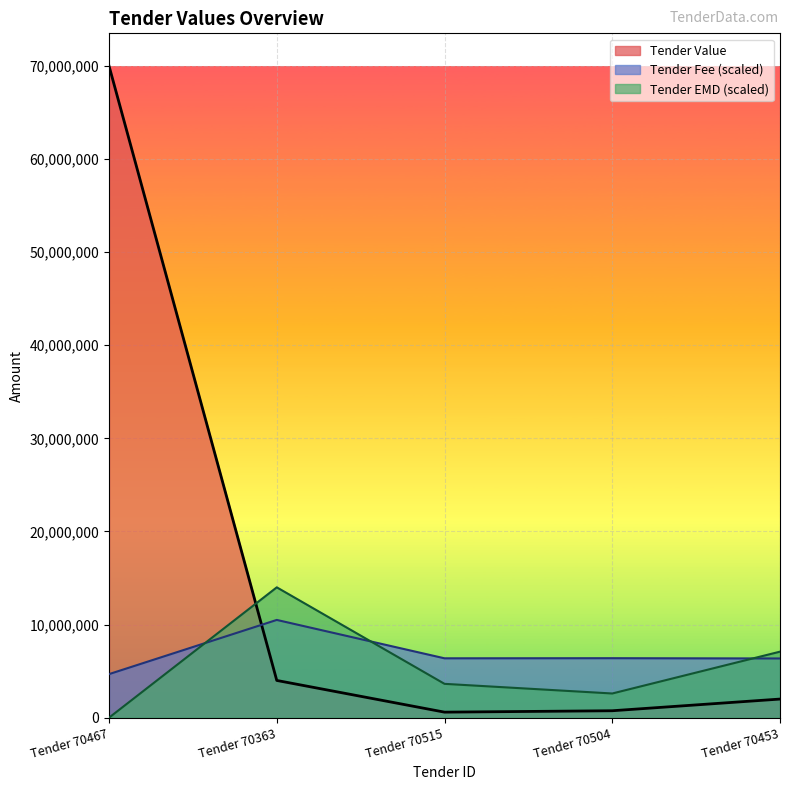

Is it true that Tender Fee equals 4431748.0 at Tender 70515?

False